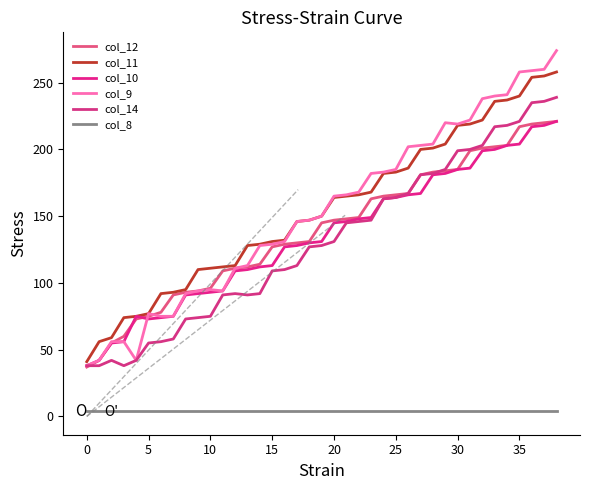

Count the number of categories in the chart.

39